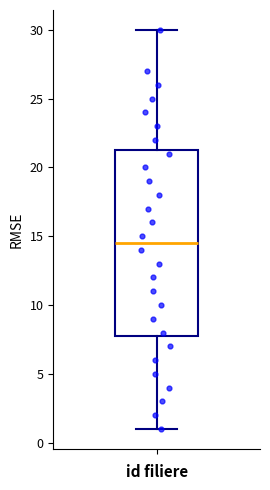

Transcribe this box plot: give where the median line is, the range the box spans, and where the two whiskers end, as read against the y-axis. The values are not printed on the chart, so give them approximately, as read against the axis.

median 14.5, box 8.0 to 21.5, whiskers 1.0 to 30.0